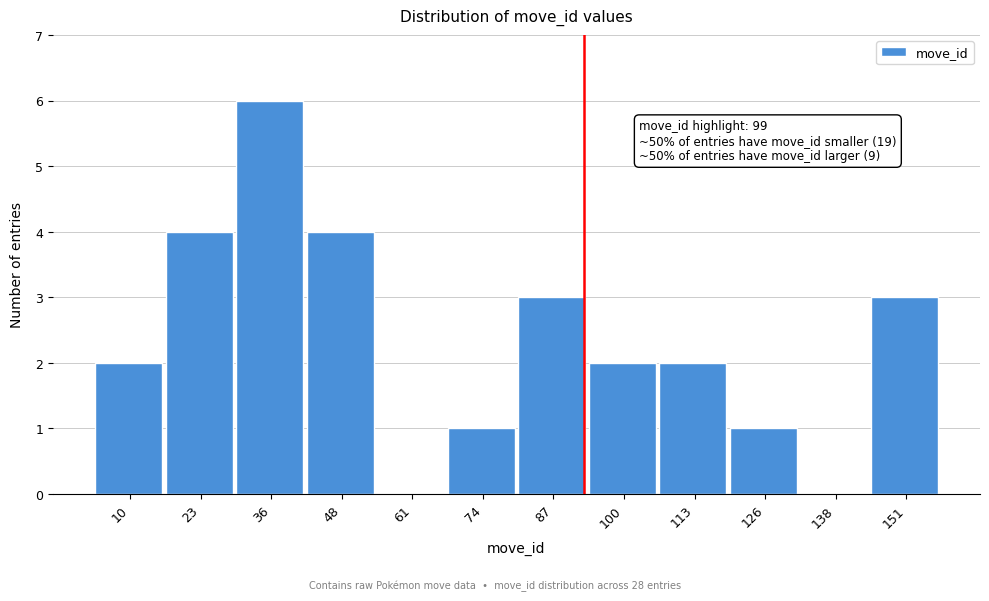

Reading right to left, what are all the values shown in this chart?

151=3	138=0	126=1	113=2	100=2	87=3	74=1	61=0	48=4	36=6	23=4	10=2